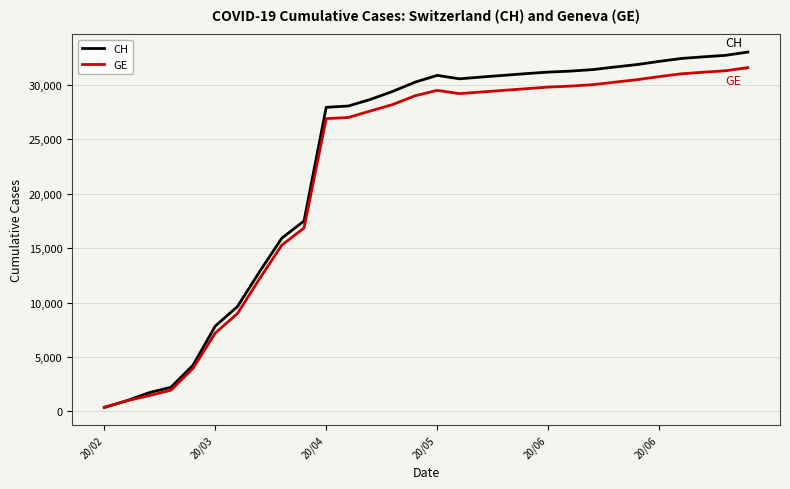

What is the difference between the second highest and second lowest values in the CH series?

31739